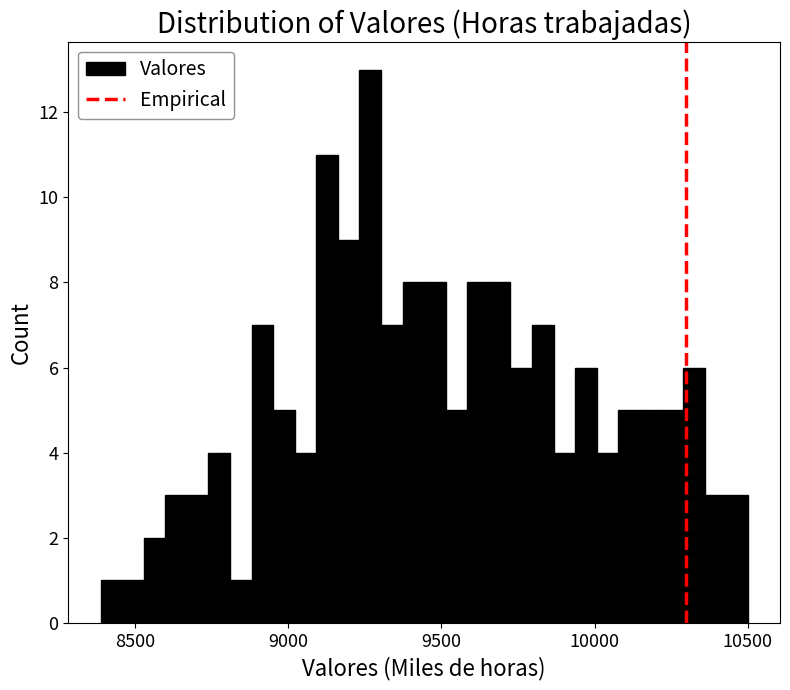

Around what value on the x-axis is the tallest bar? Give the approximate position of its centre, as read against the axis.

9250